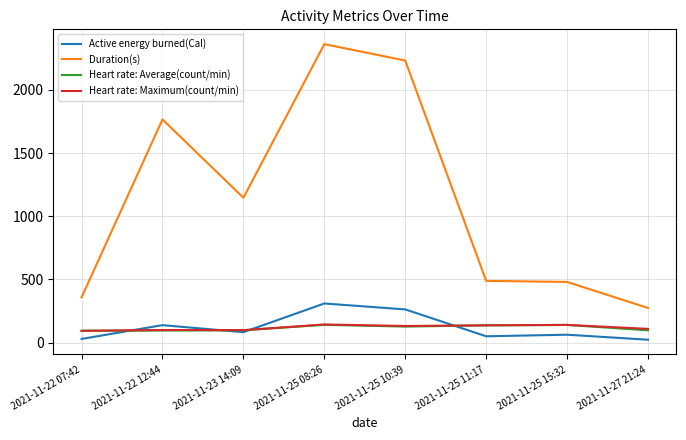

How many lines are shown in the chart?

4